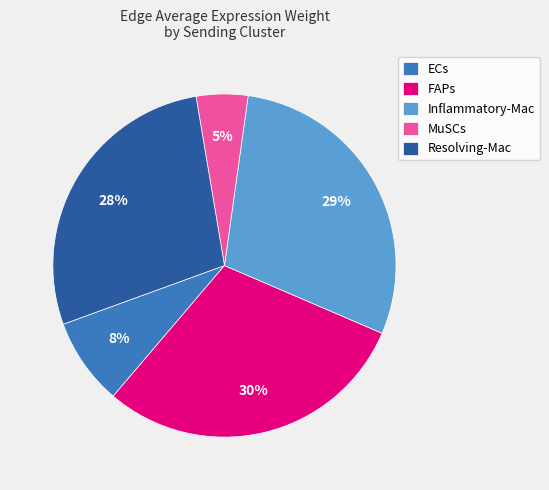

To the nearest percent, what portion does Inflammatory-Mac represent?

29%